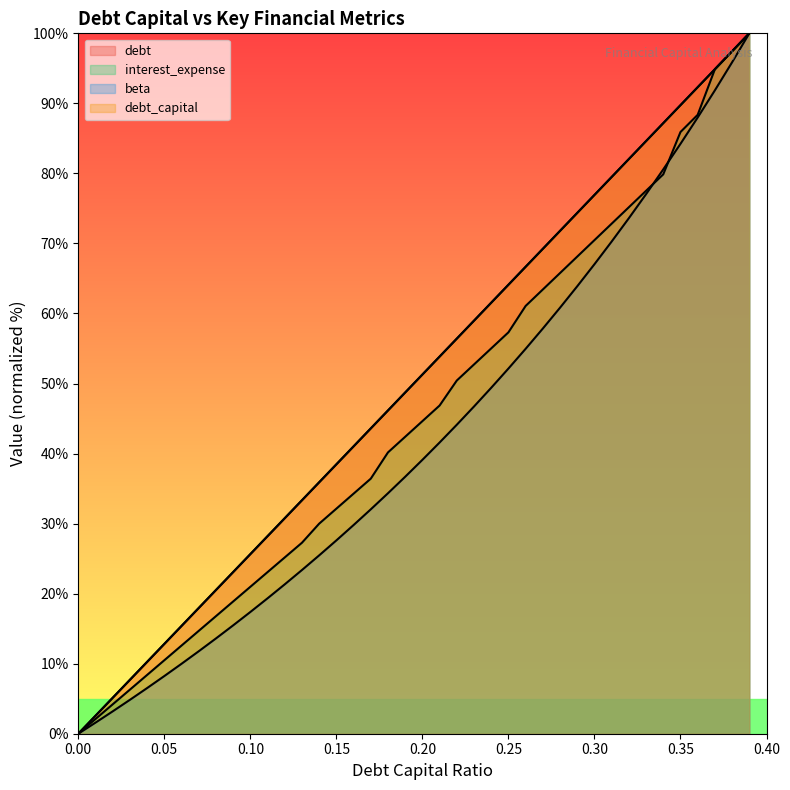

What is the average value of the interest_expense series?

45.4